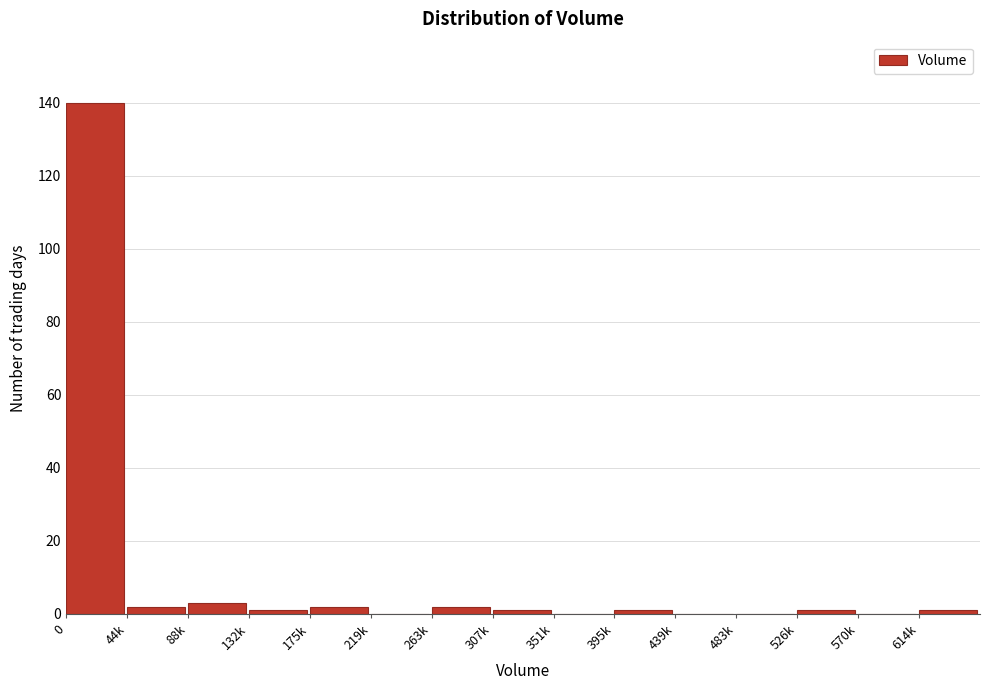

Reading right to left, list all the values displayed in this chart.

614k=1	570k=0	526k=1	483k=0	439k=0	395k=1	351k=0	307k=1	263k=2	219k=0	175k=2	132k=1	88k=3	44k=2	0=140